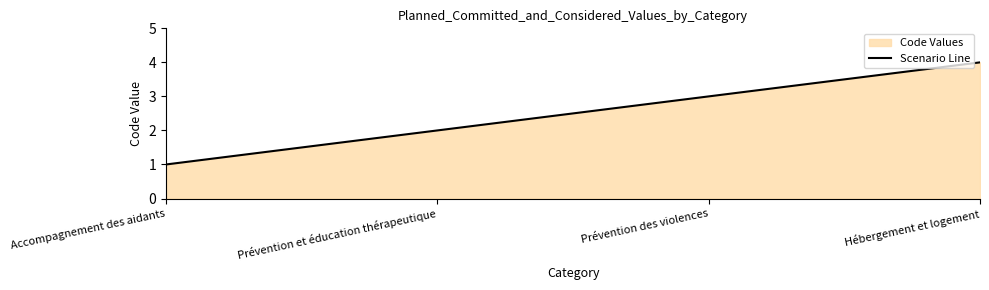

Reading left to right, extract all data points from this chart.

Accompagnement des aidants=1	Prévention et éducation thérapeutique=2	Prévention des violences=3	Hébergement et logement=4